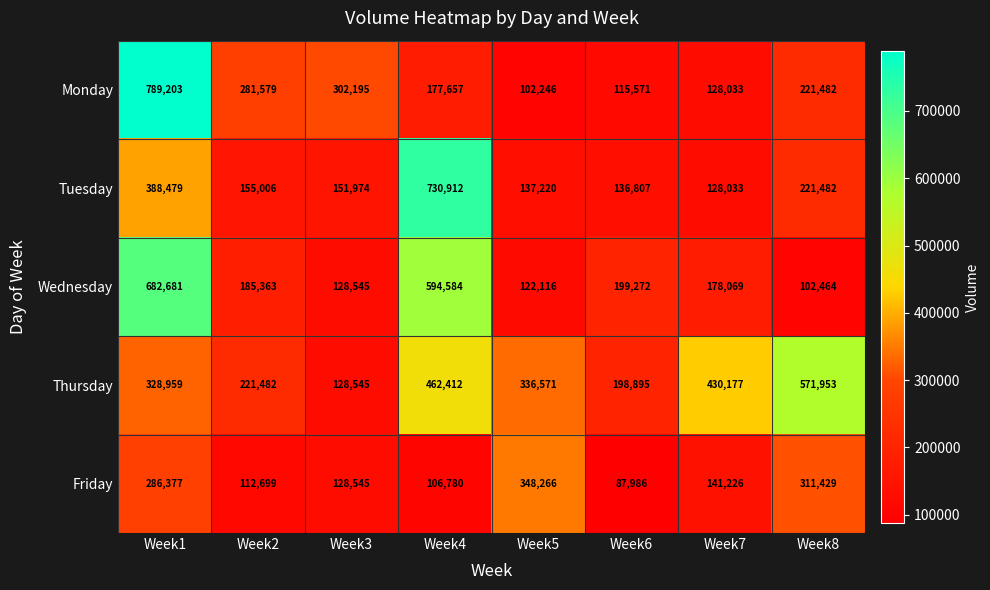

What is the minimum value shown in the chart?

87986